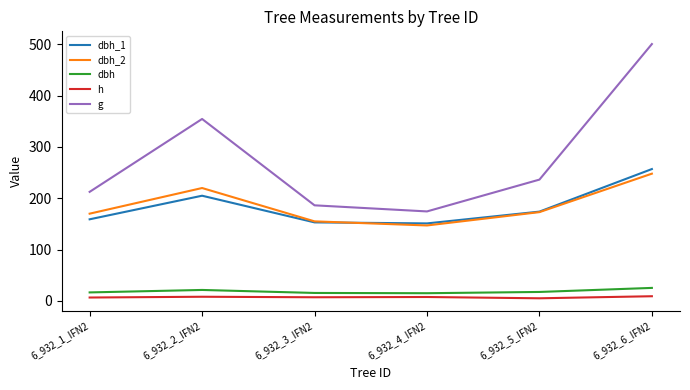

Which series has the largest total across all categories?

g